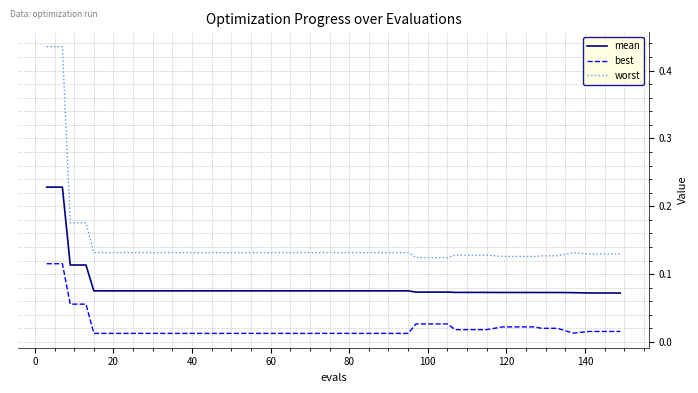

What is the difference between the maximum and minimum values in the worst series?

0.3